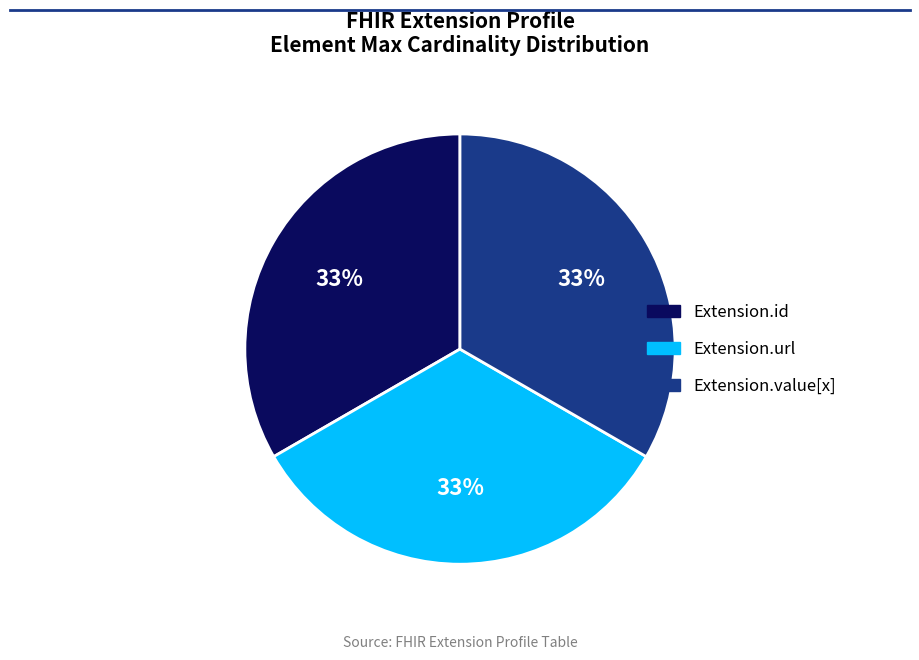

Is Extension.url the majority of the pie?

No